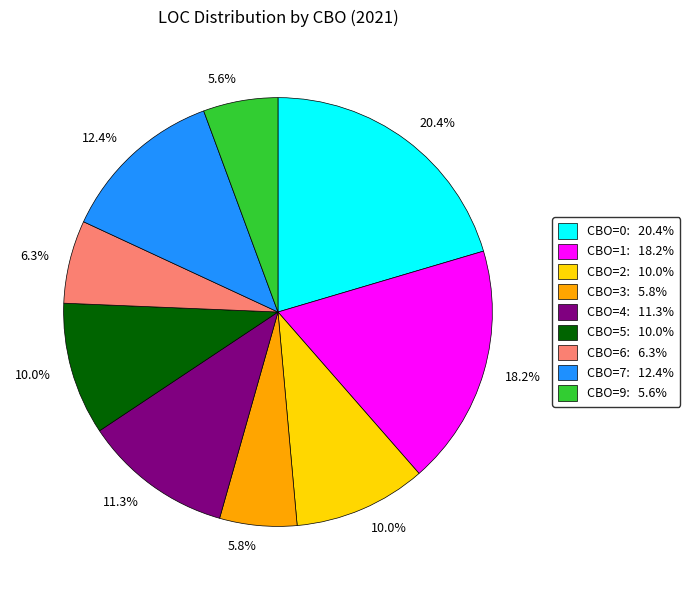

Count the number of slices in the pie.

9